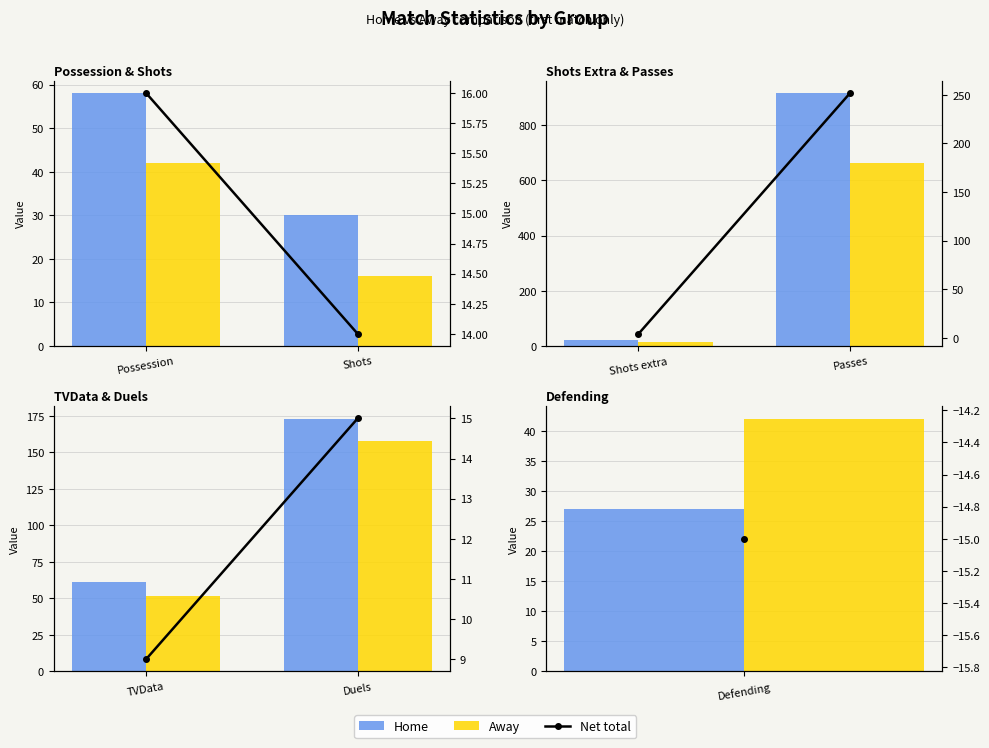

What are all the series names shown in the legend?

Home, Away, Net total